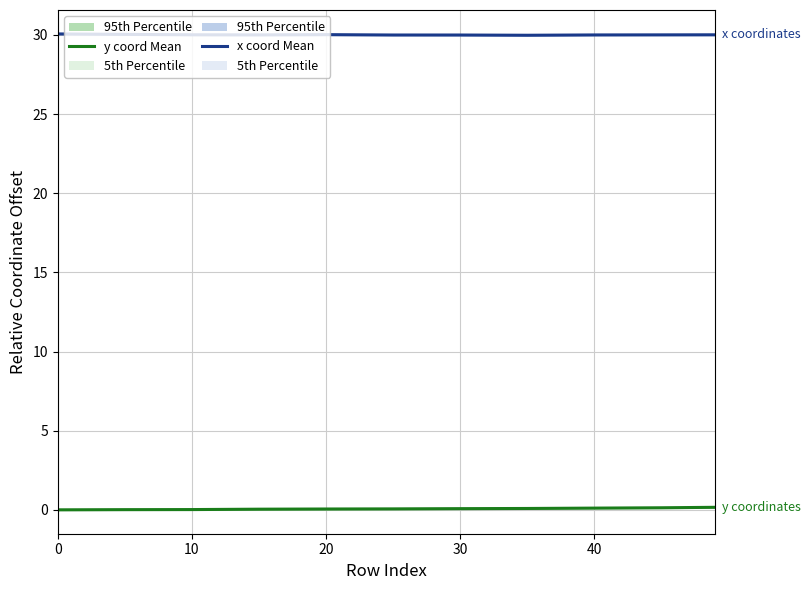

At which category does x coordinate (mean) reach its first local peak?

20